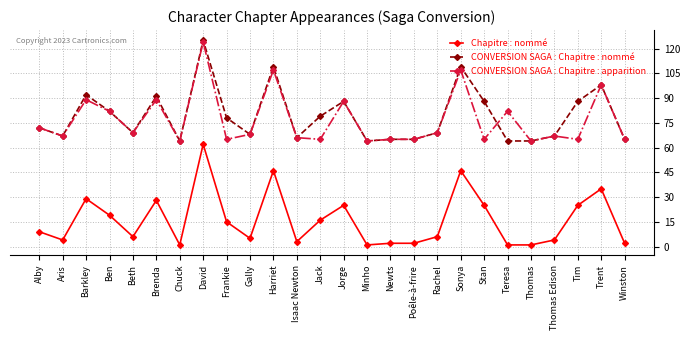

How many lines are shown in the chart?

3